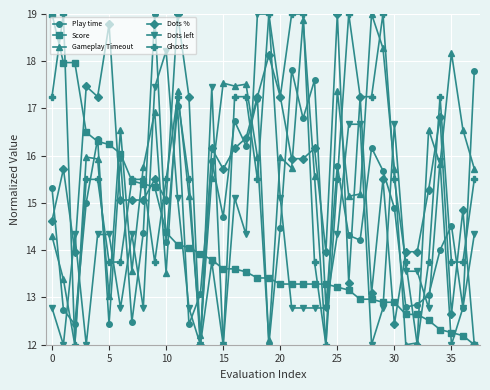

What is the minimum value shown in the chart?

12.0